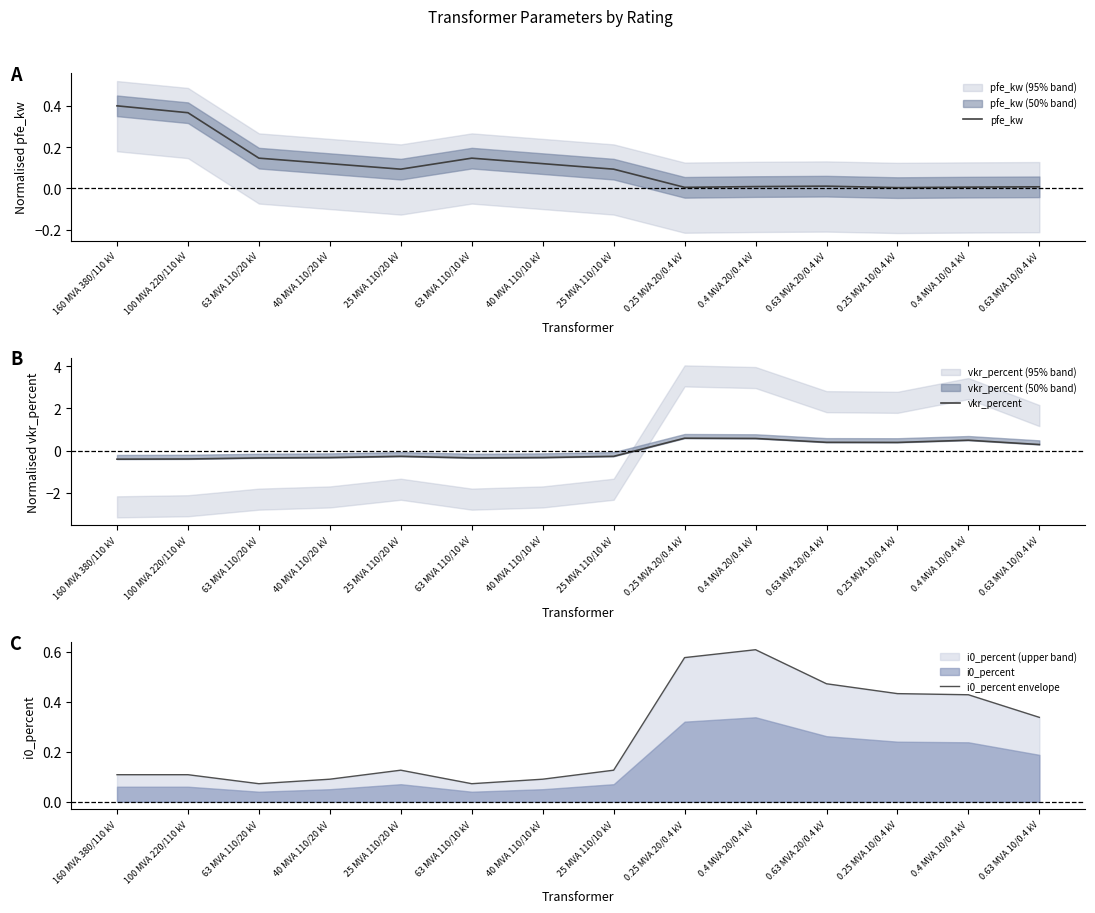

Reading left to right, list all the values displayed in this chart.

pfe_kw: 160 MVA 380/110 kV=0.4	100 MVA 220/110 kV=0.4	63 MVA 110/20 kV=0.1	40 MVA 110/20 kV=0.1	25 MVA 110/20 kV=0.1	63 MVA 110/10 kV=0.1	40 MVA 110/10 kV=0.1	25 MVA 110/10 kV=0.1	0.25 MVA 20/0.4 kV=0.0	0.4 MVA 20/0.4 kV=0.0	0.63 MVA 20/0.4 kV=0.0	0.25 MVA 10/0.4 kV=0.0	0.4 MVA 10/0.4 kV=0.0	0.63 MVA 10/0.4 kV=0.0
vkr_percent: 160 MVA 380/110 kV=-0.4	100 MVA 220/110 kV=-0.4	63 MVA 110/20 kV=-0.3	40 MVA 110/20 kV=-0.3	25 MVA 110/20 kV=-0.3	63 MVA 110/10 kV=-0.3	40 MVA 110/10 kV=-0.3	25 MVA 110/10 kV=-0.3	0.25 MVA 20/0.4 kV=0.6	0.4 MVA 20/0.4 kV=0.6	0.63 MVA 20/0.4 kV=0.4	0.25 MVA 10/0.4 kV=0.4	0.4 MVA 10/0.4 kV=0.5	0.63 MVA 10/0.4 kV=0.3
i0_percent envelope: 160 MVA 380/110 kV=0.1	100 MVA 220/110 kV=0.1	63 MVA 110/20 kV=0.1	40 MVA 110/20 kV=0.1	25 MVA 110/20 kV=0.1	63 MVA 110/10 kV=0.1	40 MVA 110/10 kV=0.1	25 MVA 110/10 kV=0.1	0.25 MVA 20/0.4 kV=0.6	0.4 MVA 20/0.4 kV=0.6	0.63 MVA 20/0.4 kV=0.5	0.25 MVA 10/0.4 kV=0.4	0.4 MVA 10/0.4 kV=0.4	0.63 MVA 10/0.4 kV=0.3